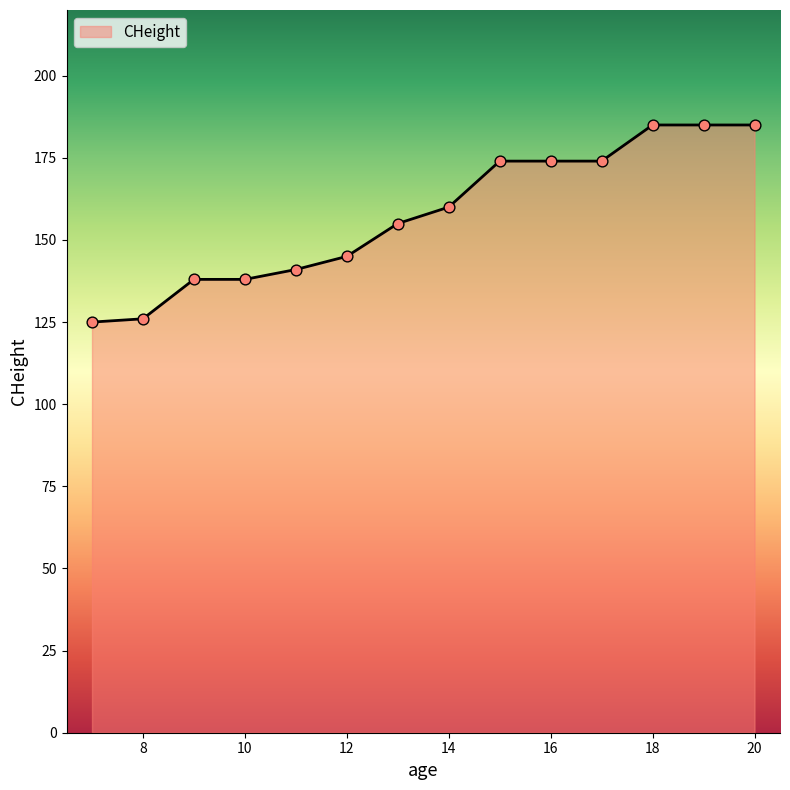

What is the difference between the maximum and minimum values?

60